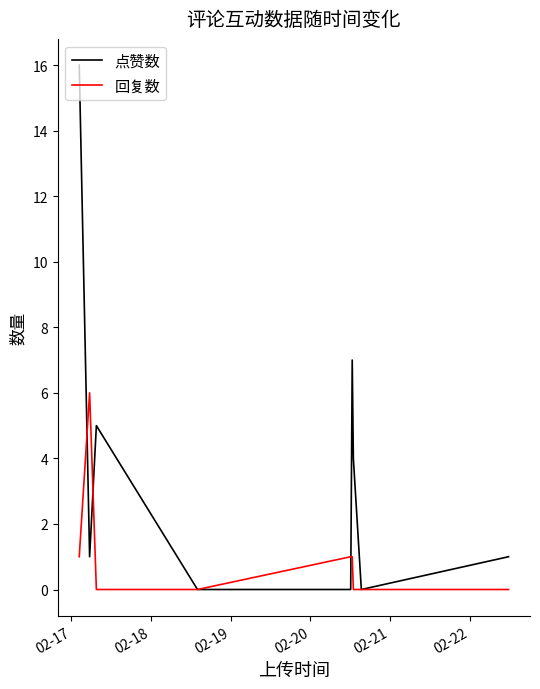

What is the greatest value displayed?

16